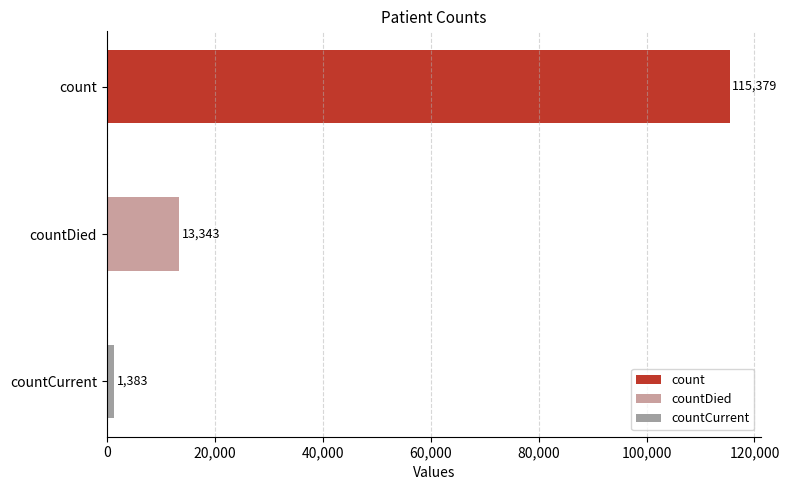

What is the label of the 1st bar from the right?

countCurrent